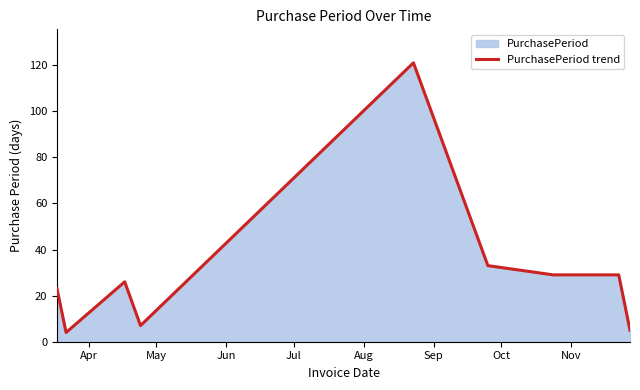

What is the minimum value shown in the chart?

4